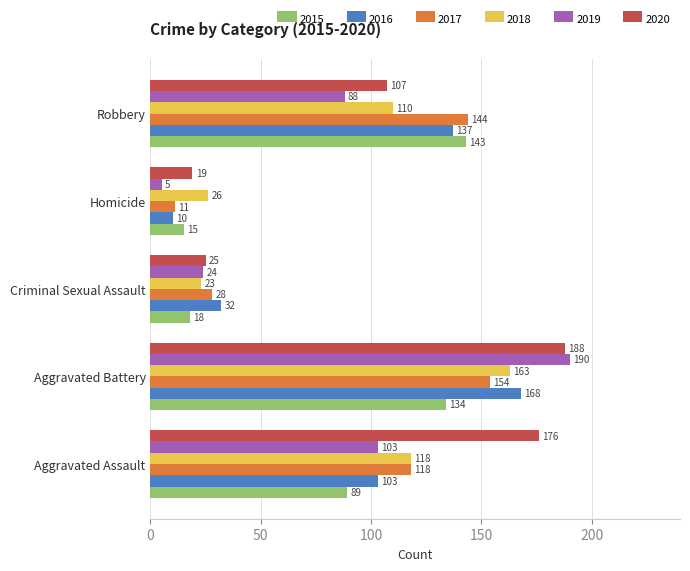

What value does the 2015 series have at Homicide?

15